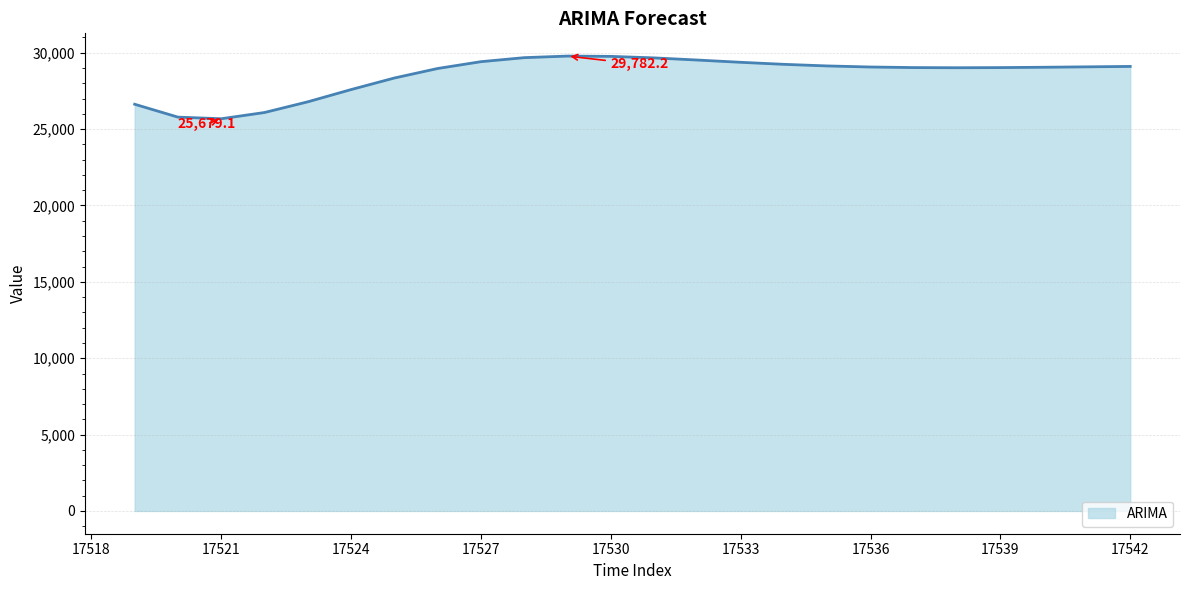

What is the maximum value shown in the chart?

29782.2